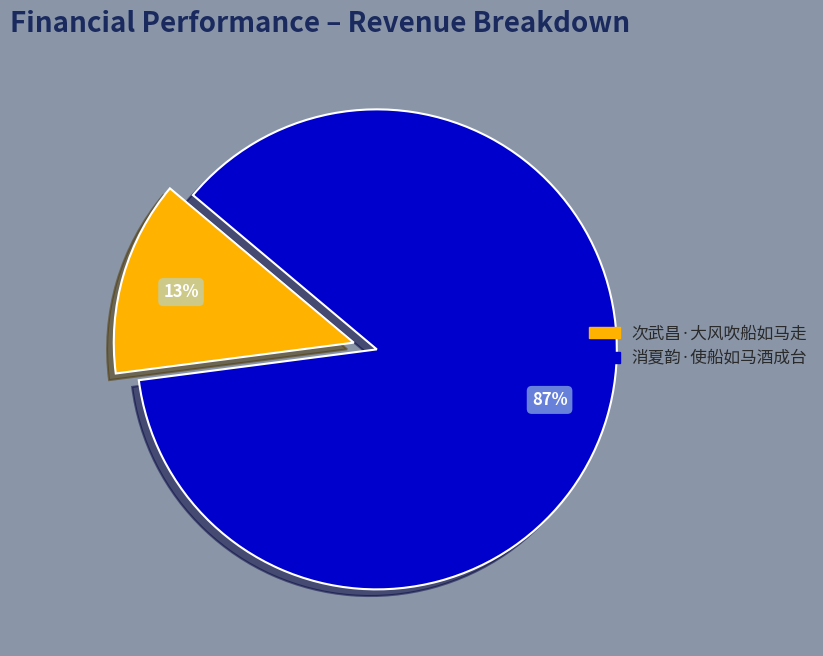

Do 消夏韵·使船如马酒成台 and 次武昌·大风吹船如马走 together represent more than half of the pie?

Yes